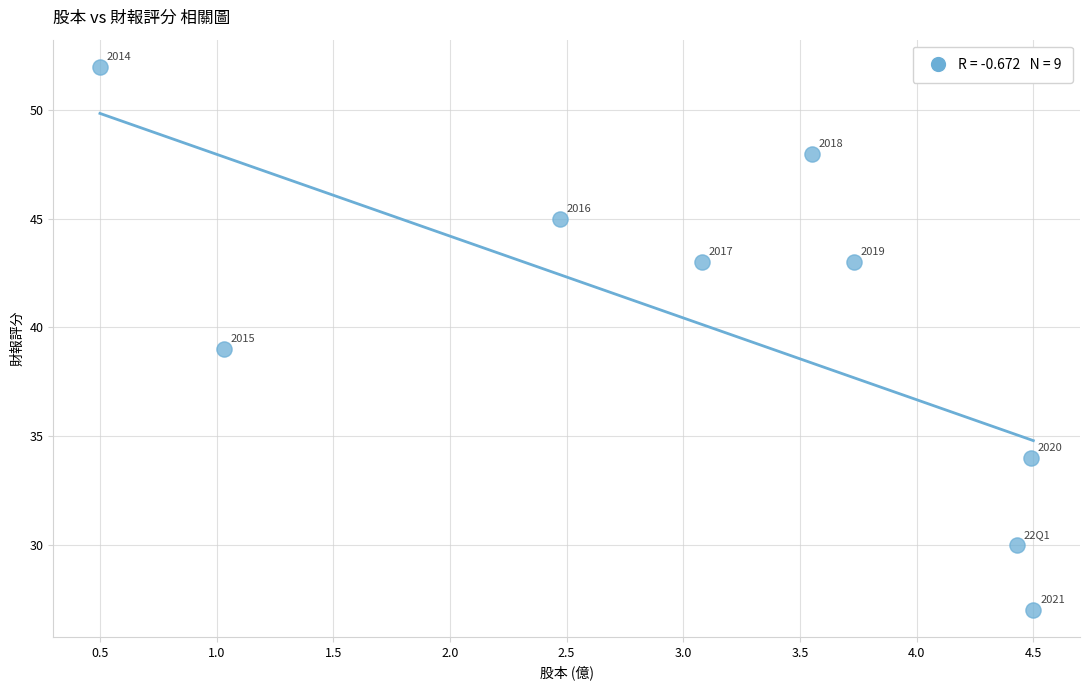

What is the average Y value?

40